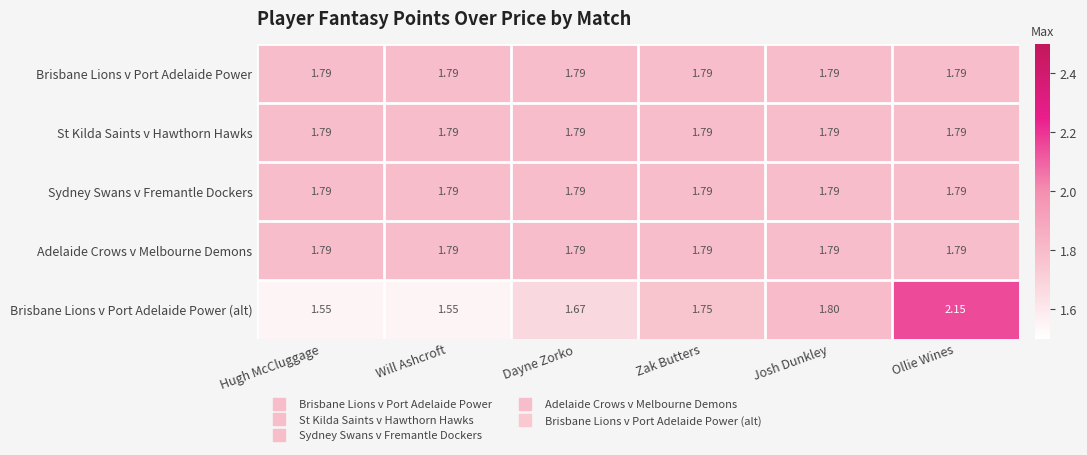

Which category has the highest value across all series?

Ollie Wines